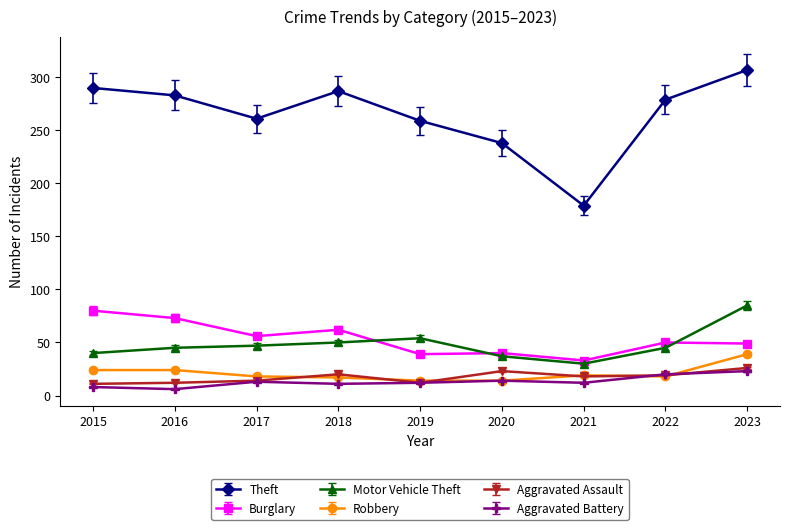

How many distinct data groups are displayed?

6